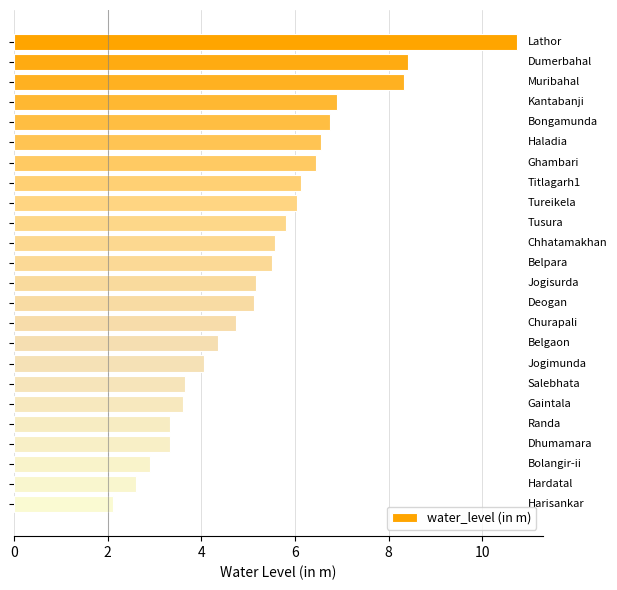

What is the minimum value shown in the chart?

2.1